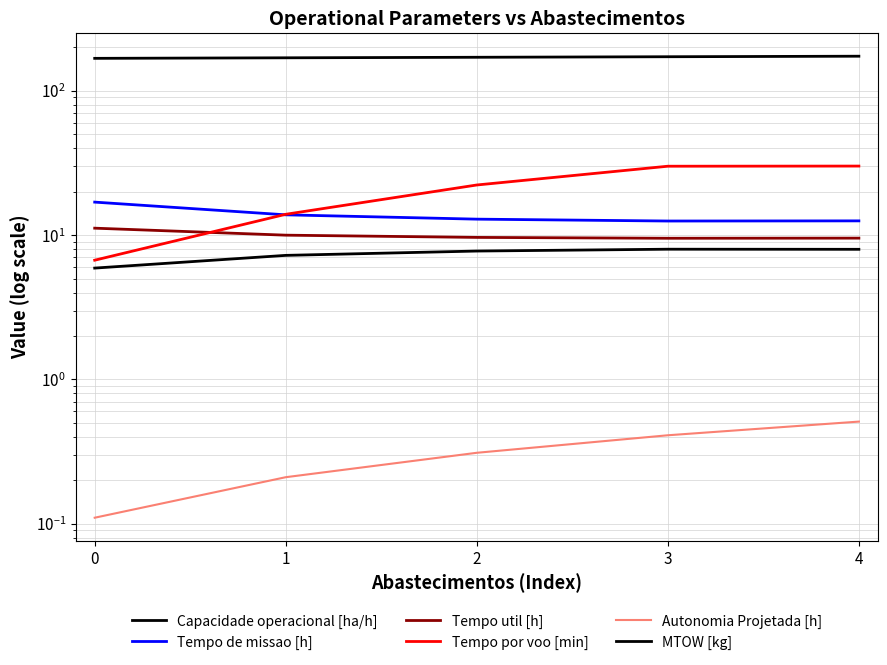

Is it true that Tempo util [h] equals 11.2 at 0?

True